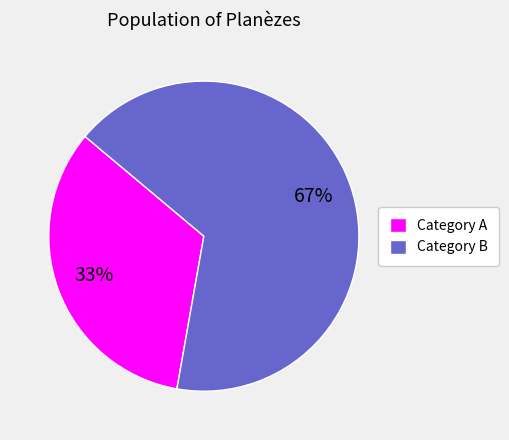

The Category A slice represents 33% of the pie. True or false?

True